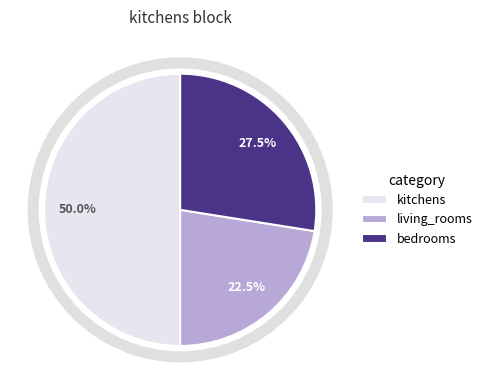

Rank the categories by value from lowest to highest.

living_rooms, bedrooms, kitchens